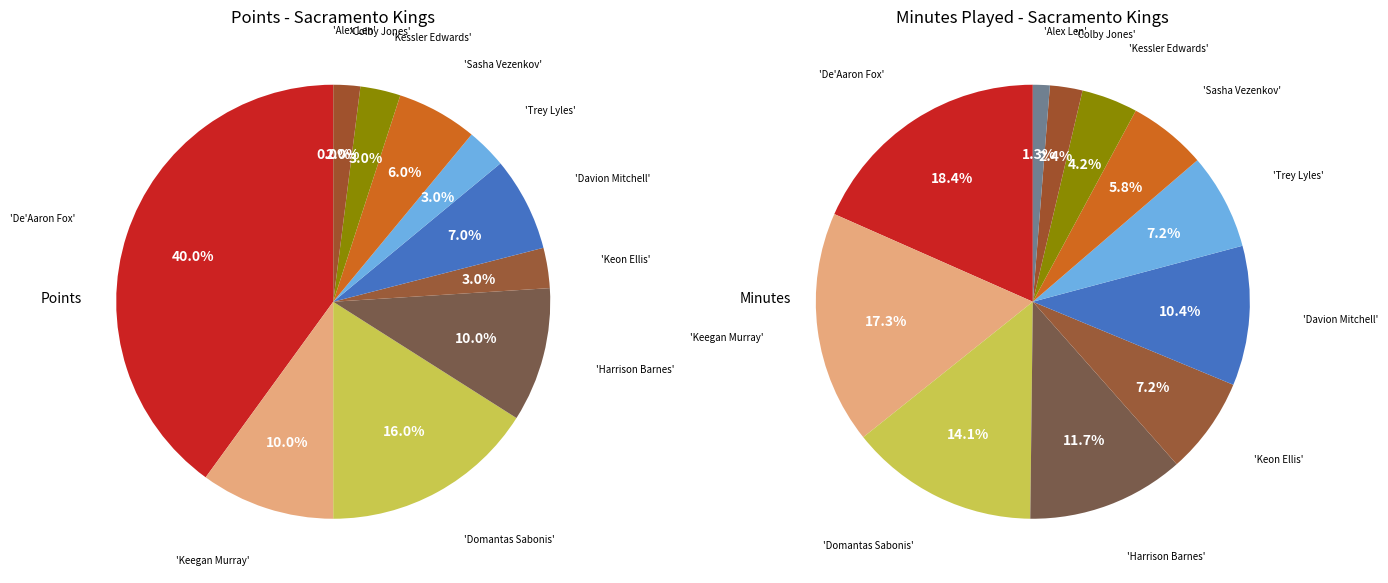

Count the number of slices in the pie.

11